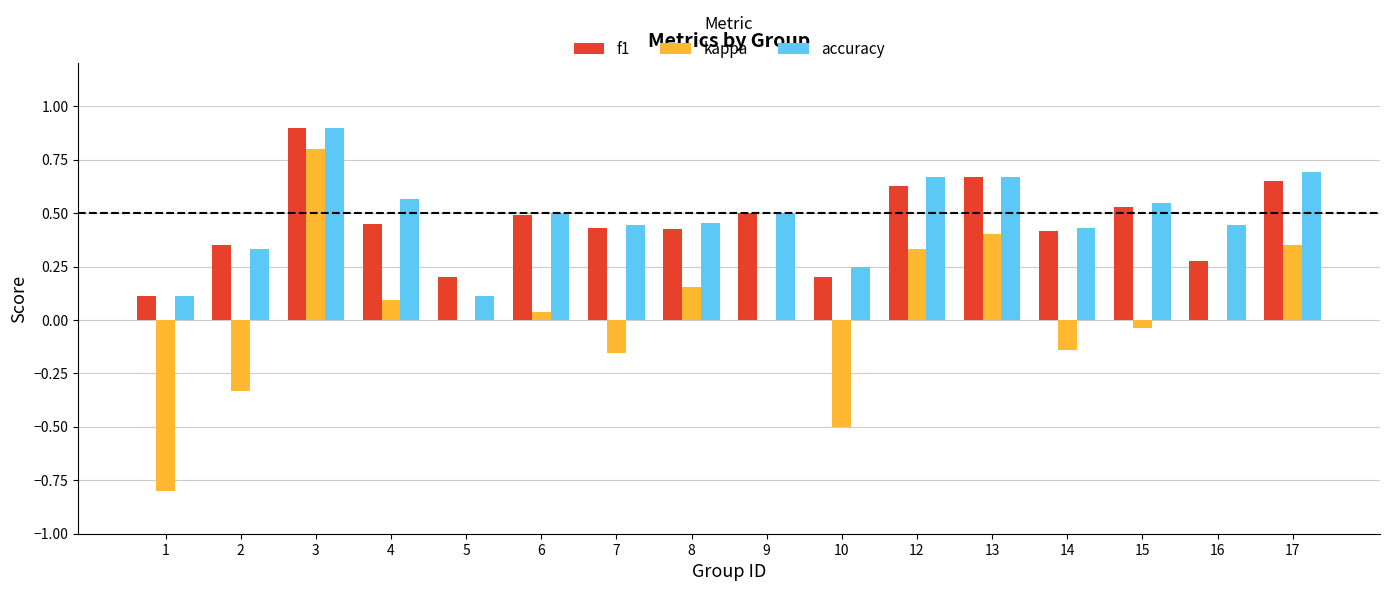

At which category does the chart reach its peak across all series?

3